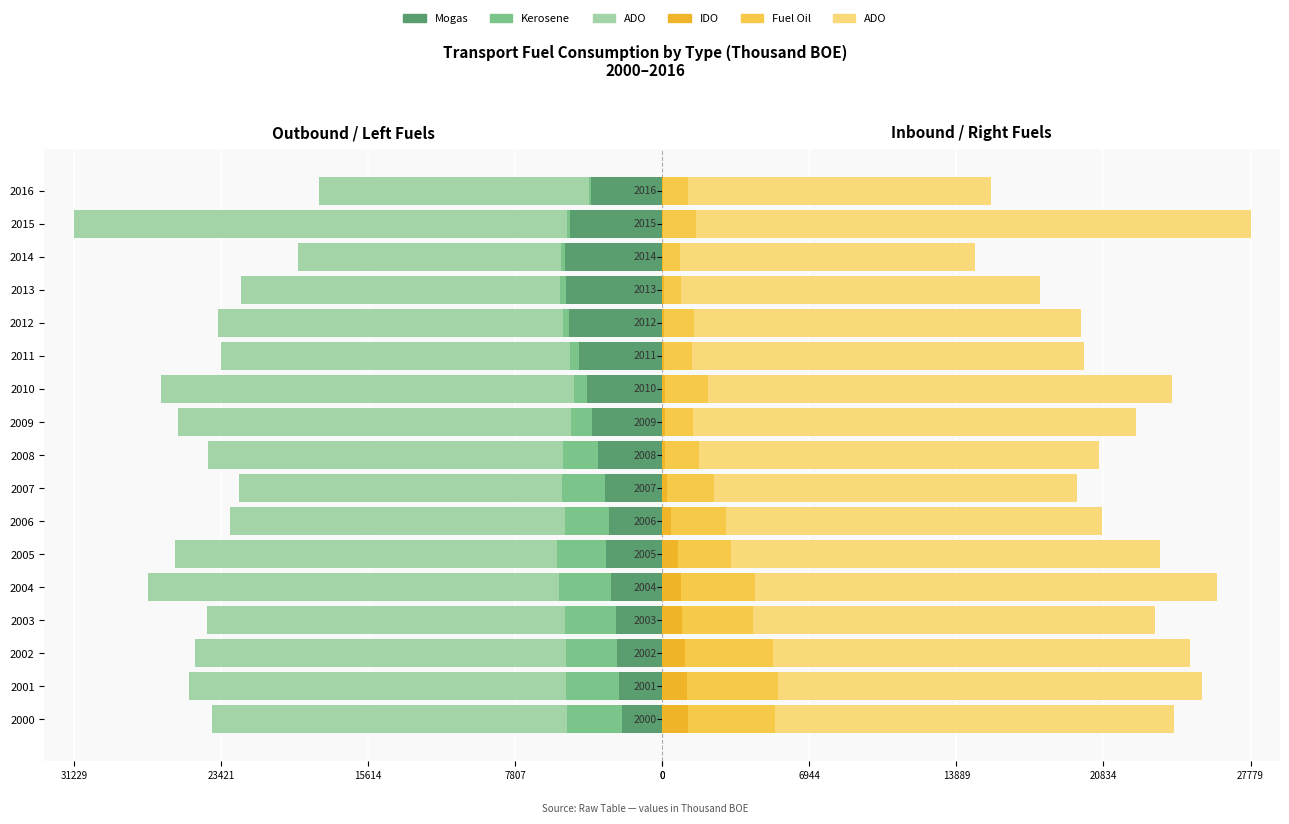

Which has a higher value, 2002 or 2010?

2002